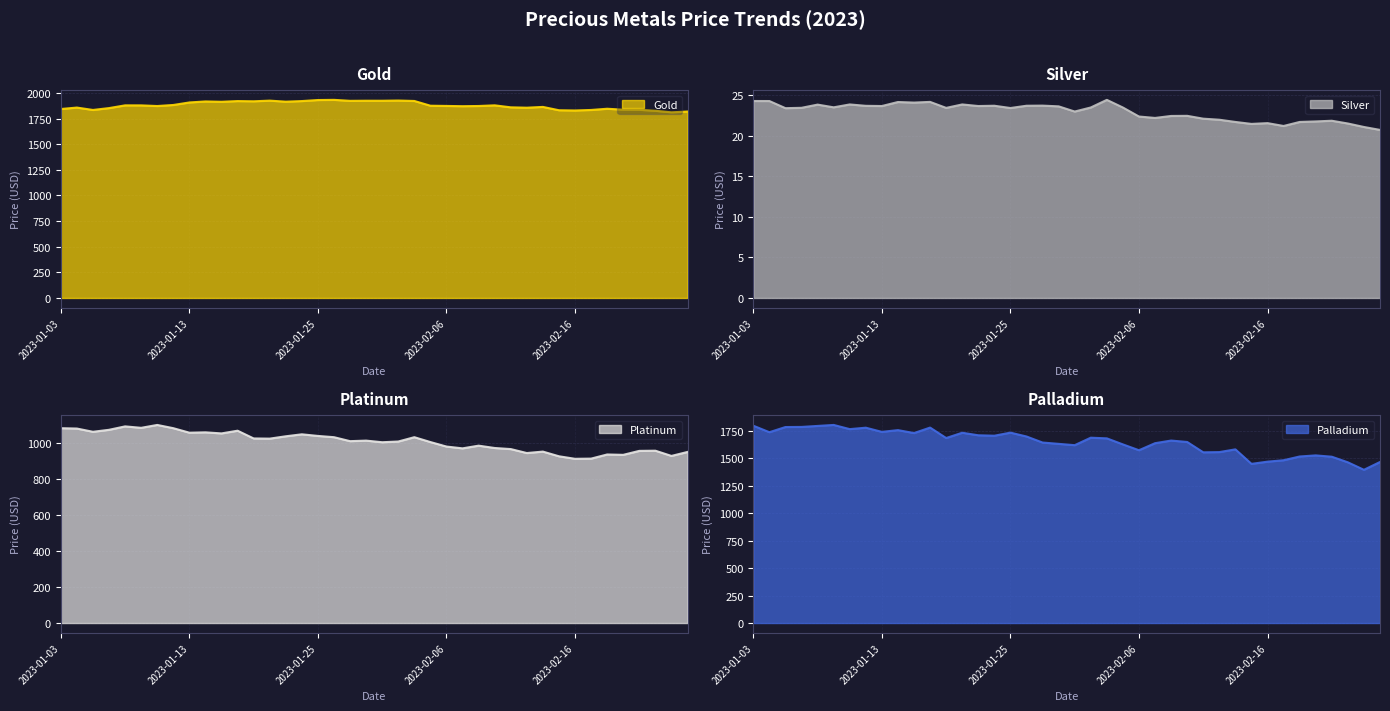

Which series has the widest spread of values?

Palladium